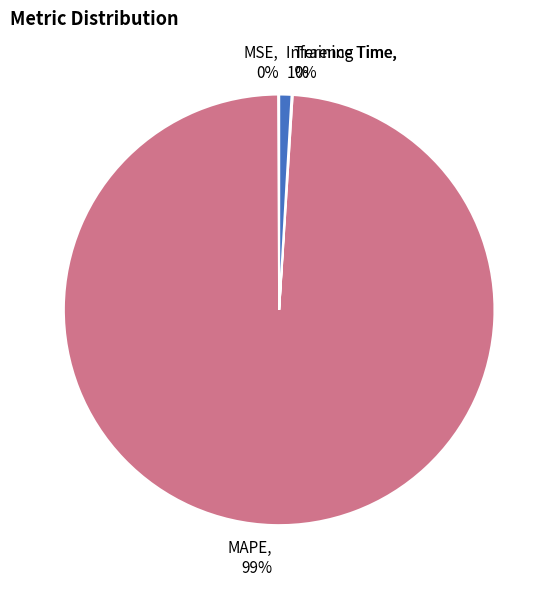

Does Inference Time represent more than half of the total?

No